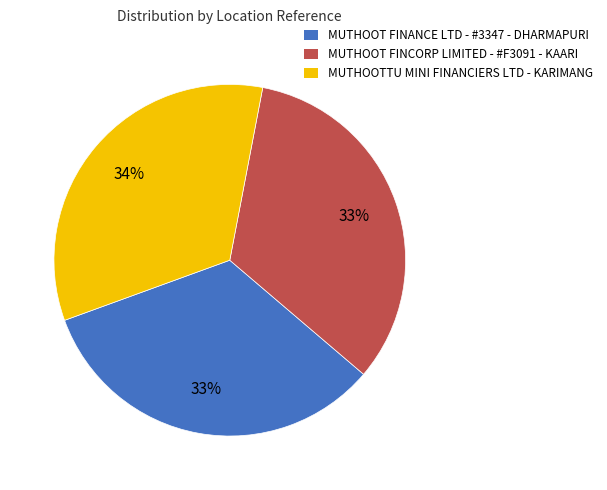

What percentage is the MUTHOOT FINCORP LIMITED - #F3091 - KAARI slice, to the nearest percent?

33%